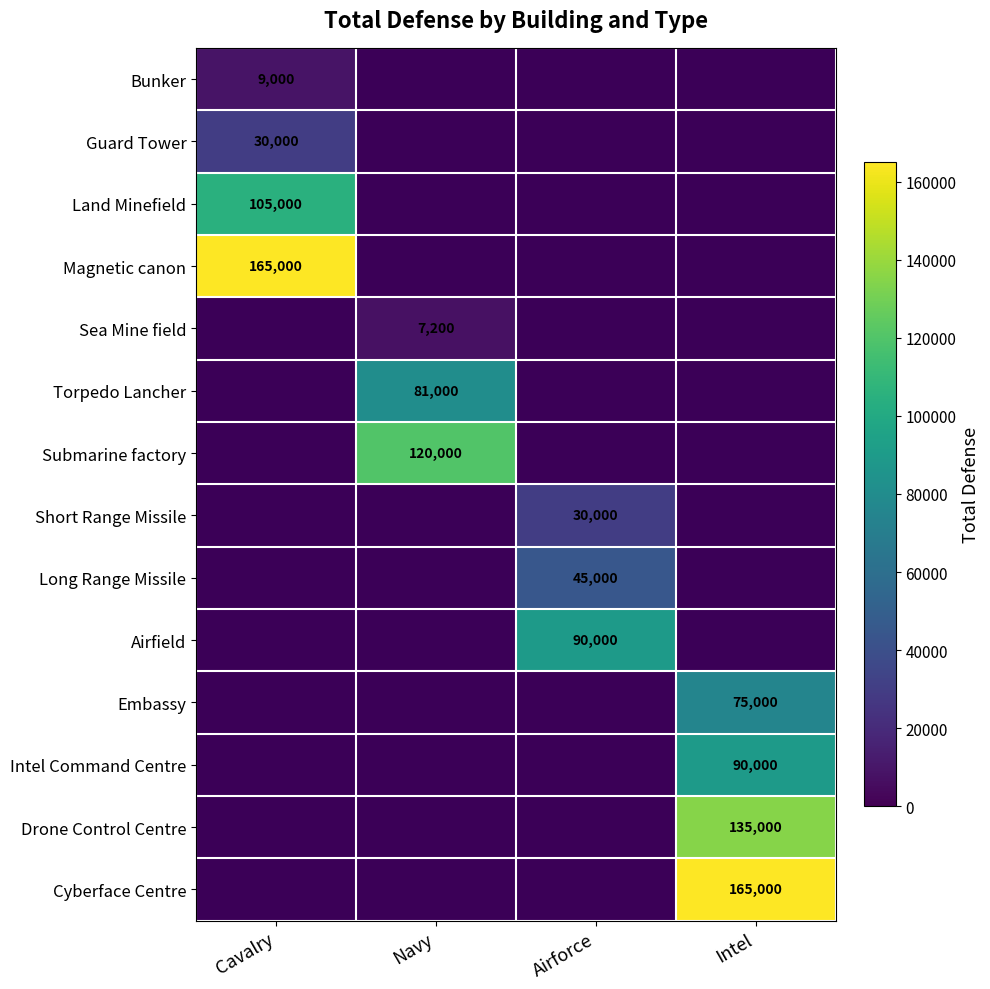

The Land Minefield series shows 105000 at Cavalry. True or false?

True